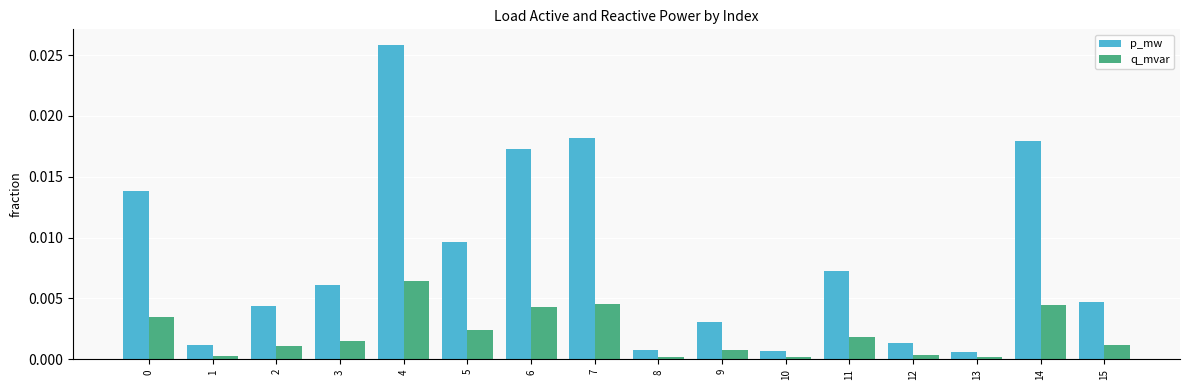

Which series has the largest total across all categories?

p_mw